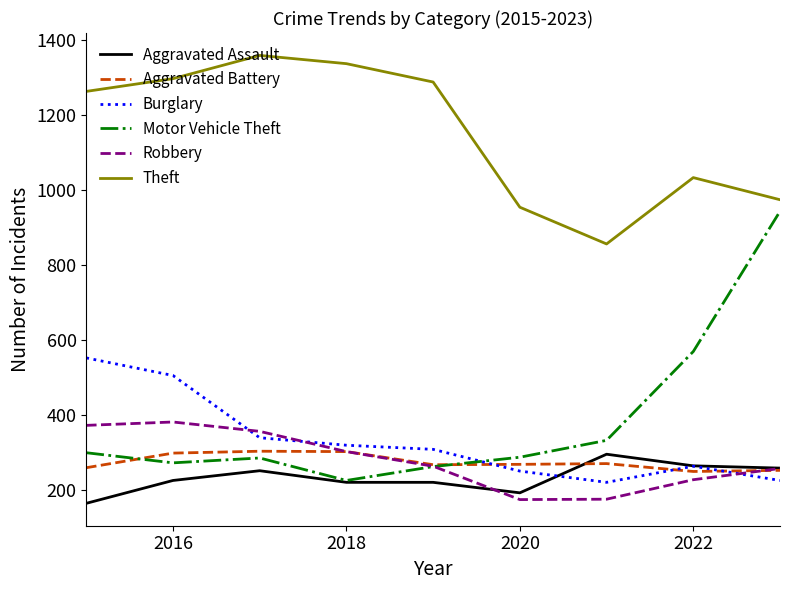

True or false: Motor Vehicle Theft and Burglary cross at least once.

True